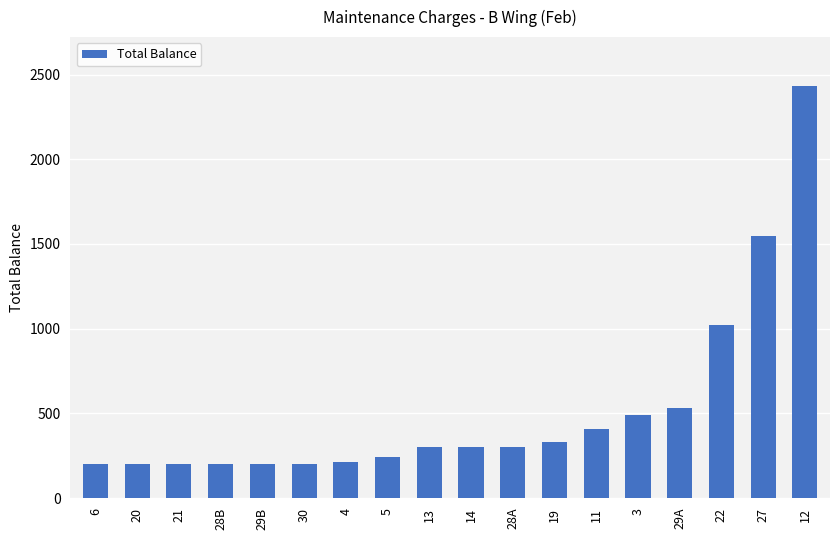

What is the label of the 6th bar from the left?

30